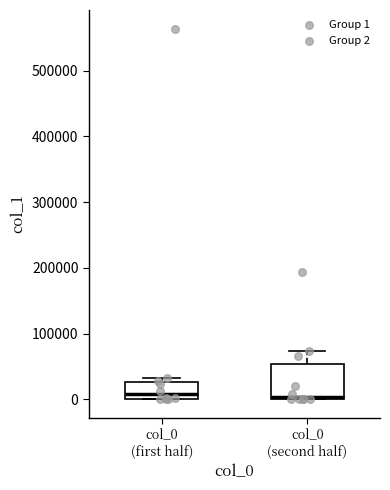

Reading left to right, read every box against the y-axis: the position of its median line, the range the box covers, and the ends of its whiskers. The values are not printed on the chart, so give them approximately, as read against the axis.

col_0 (first half): median 10000, box 0 to 30000, whiskers 0 to 30000 (just above the box's upper edge)
col_0 (second half): median 0 (just above the box's lower edge), box 0 to 50000, whiskers 0 to 70000